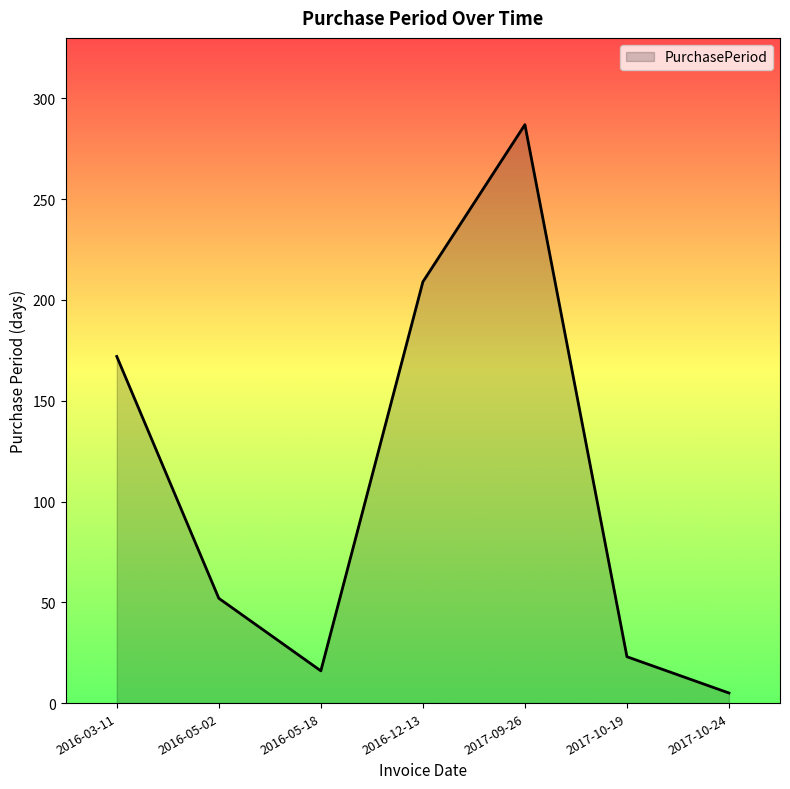

At which category does the data reach its first local valley?

2016-05-18